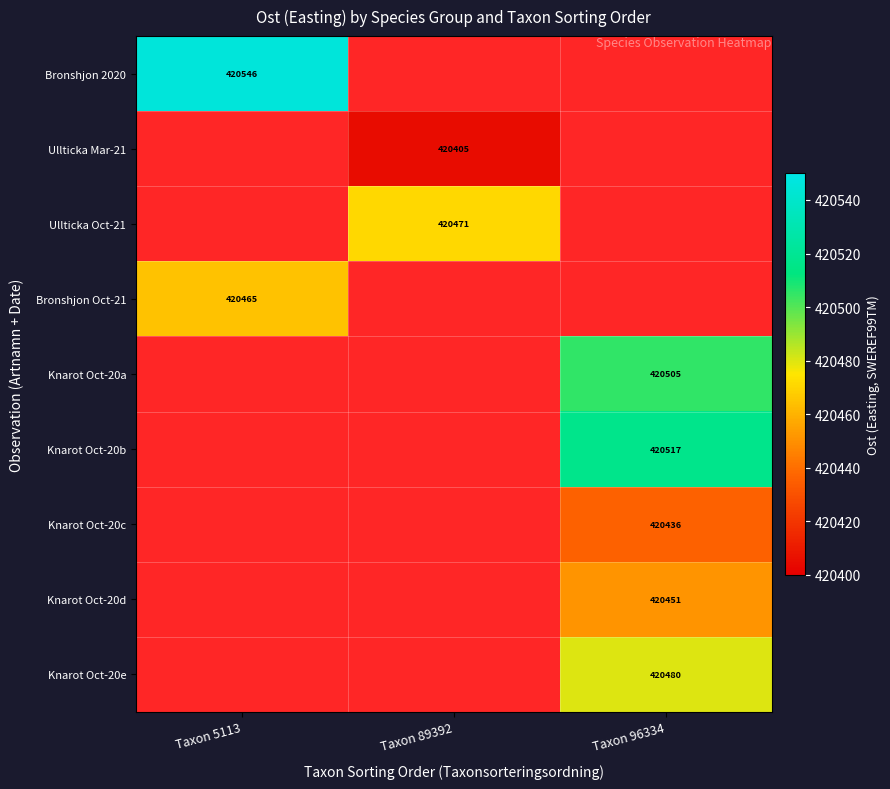

At how many categories does at least one series exceed 130583?

3